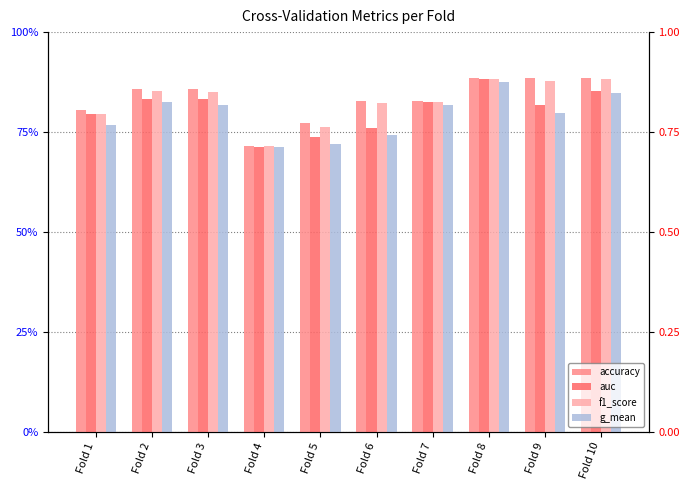

What is the average value of the accuracy series?

0.8